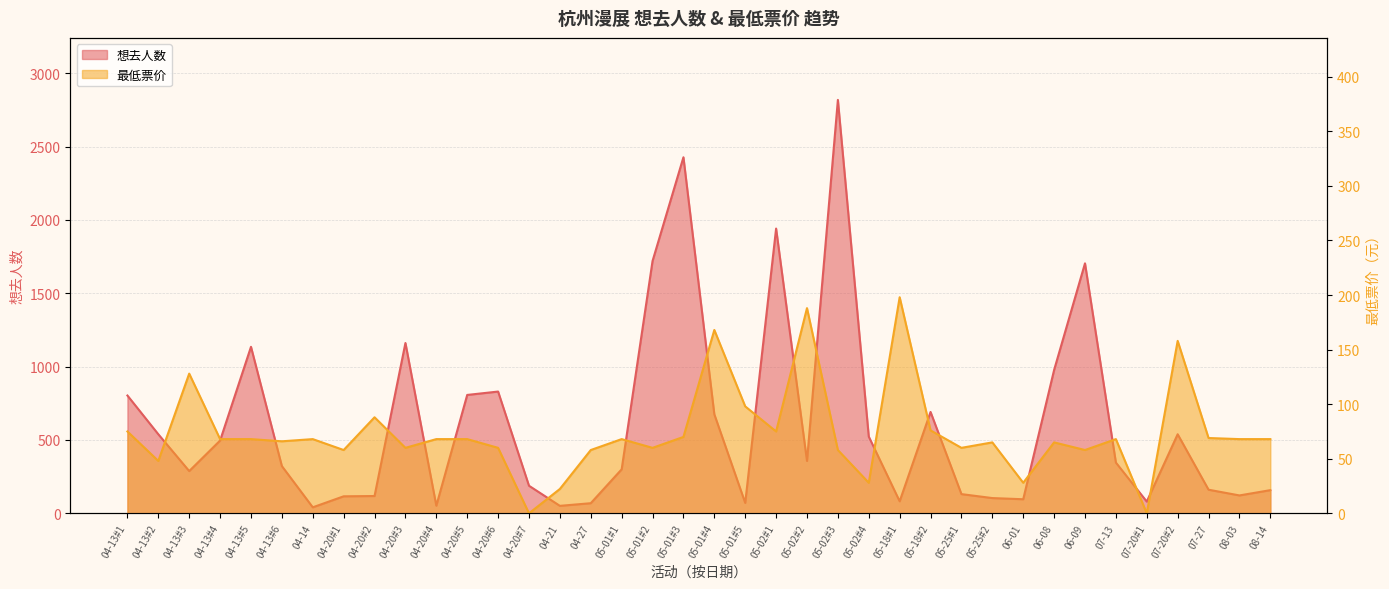

Reading left to right, transcribe all the data shown in this chart.

想去人数: 803.0	539.0	288.0	496.0	1135.0	322.0	41.0	116.0	118.0	1161.0	52.0	807.0	830.0	188.0	51.0	69.0	300.0	1720.0	2427.0	675.0	71.0	1941.0	357.0	2818.0	523.0	82.0	691.0	131.0	104.0	96.0	977.0	1704.0	346.0	80.0	539.0	161.0	122.0	158.0
最低票价: 75.0	48.0	128.0	68.0	68.0	66.0	68.0	58.0	88.0	60.0	68.0	68.0	60.0	0.0	22.3	58.0	68.0	60.0	70.0	168.0	98.0	75.0	188.0	58.0	28.0	198.0	76.0	60.0	65.0	28.0	65.0	58.0	68.0	0.0	158.0	69.0	68.0	68.0